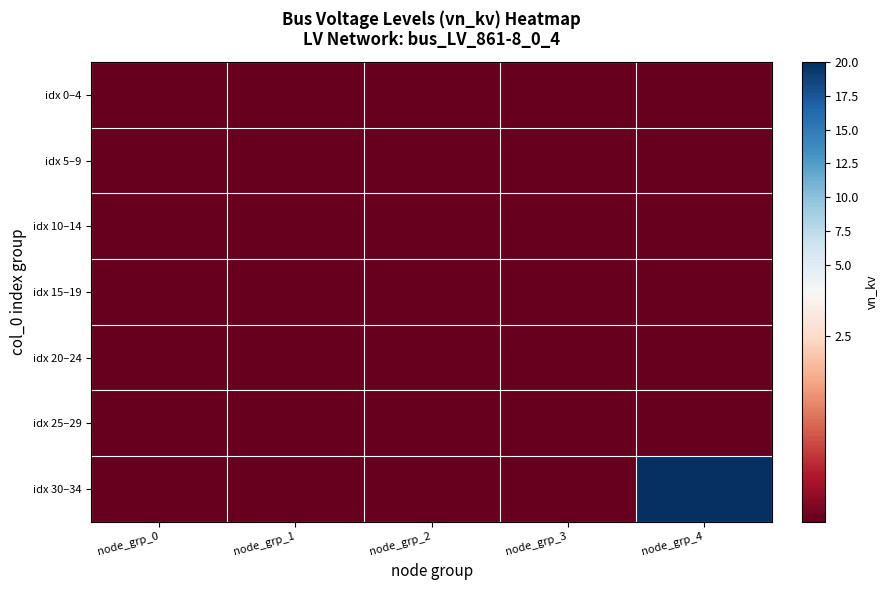

At how many categories does at least one series exceed 3?

1